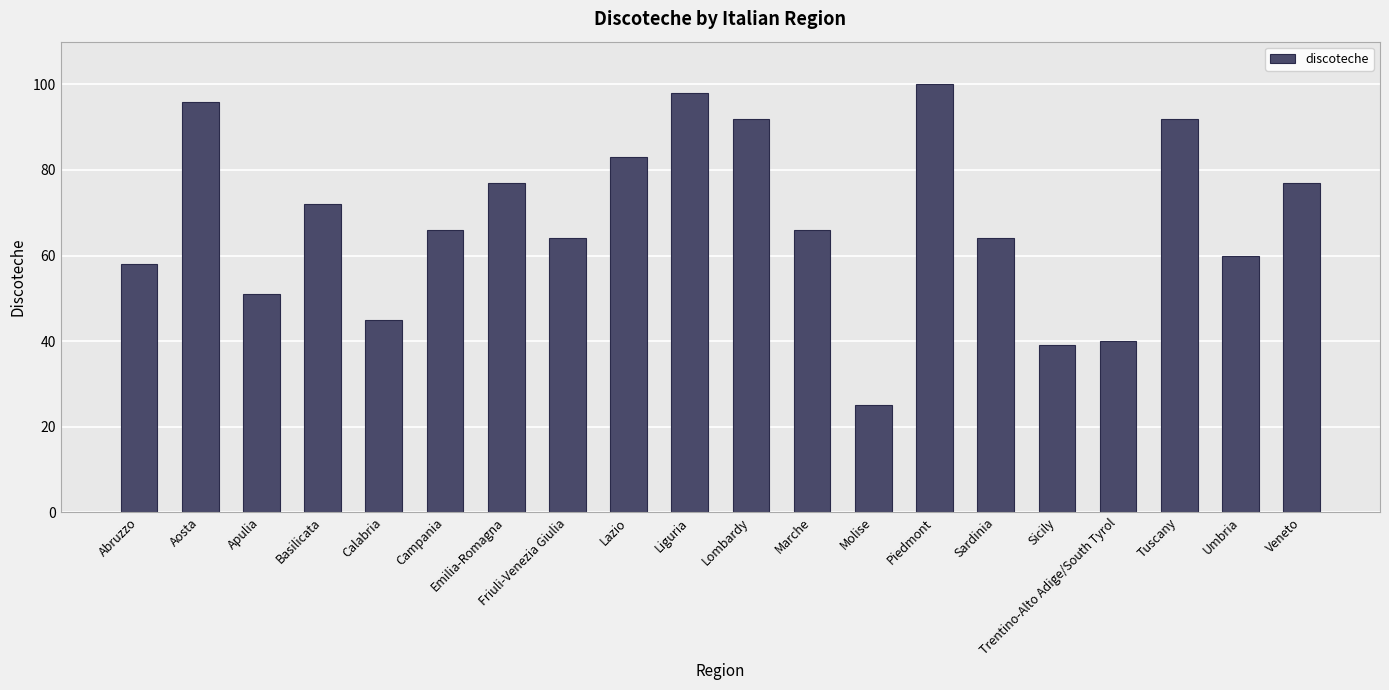

At which label does the data first exceed 66?

Aosta